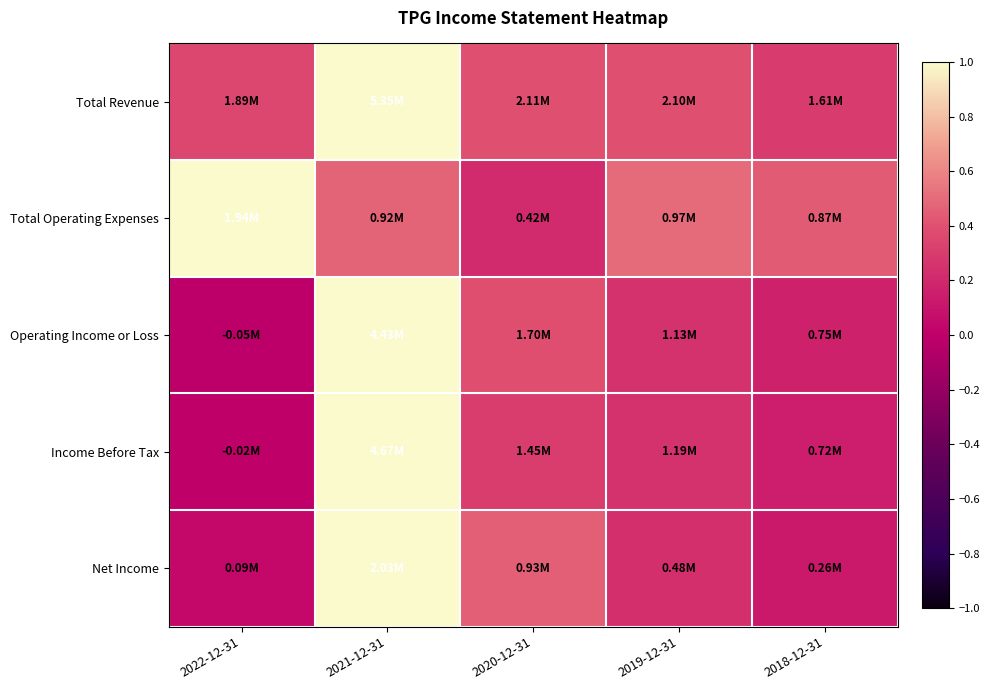

Which series has the largest total across all categories?

Total Operating Expenses